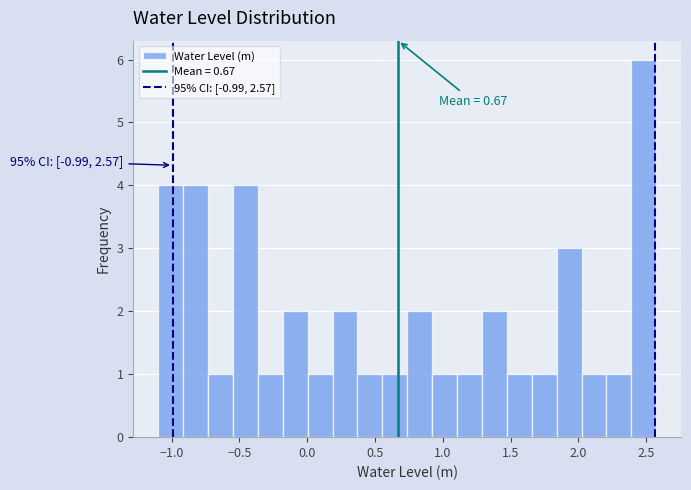

Around what value on the x-axis is the tallest bar? Give the approximate position of its centre, as read against the axis.

2.50